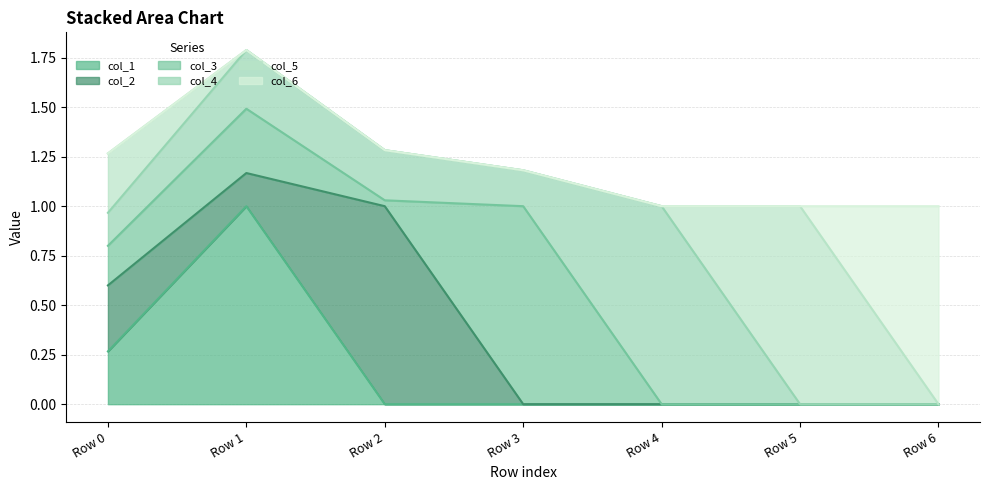

What is the total value across all series at Row 2?

1.3